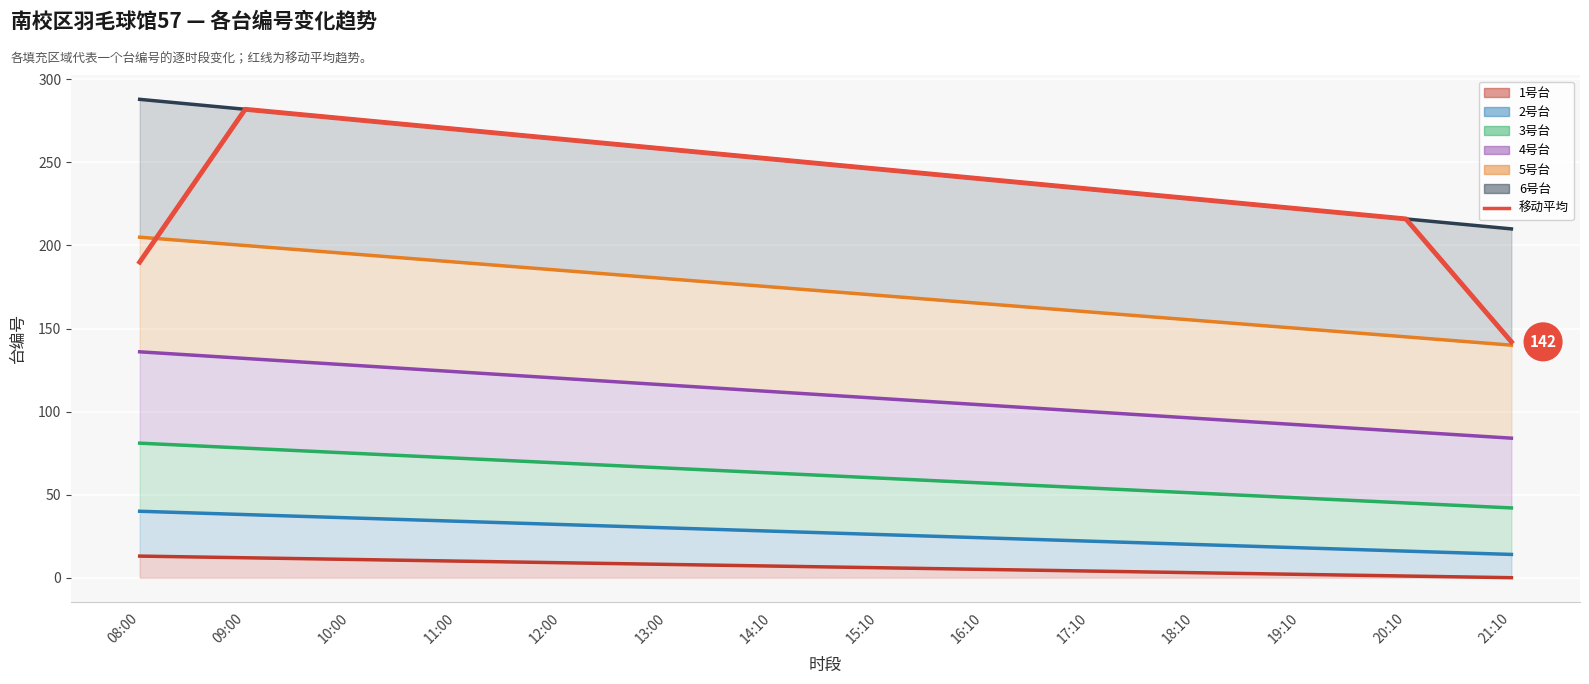

True or false: there are more than 0 points higher than both neighbors.

True